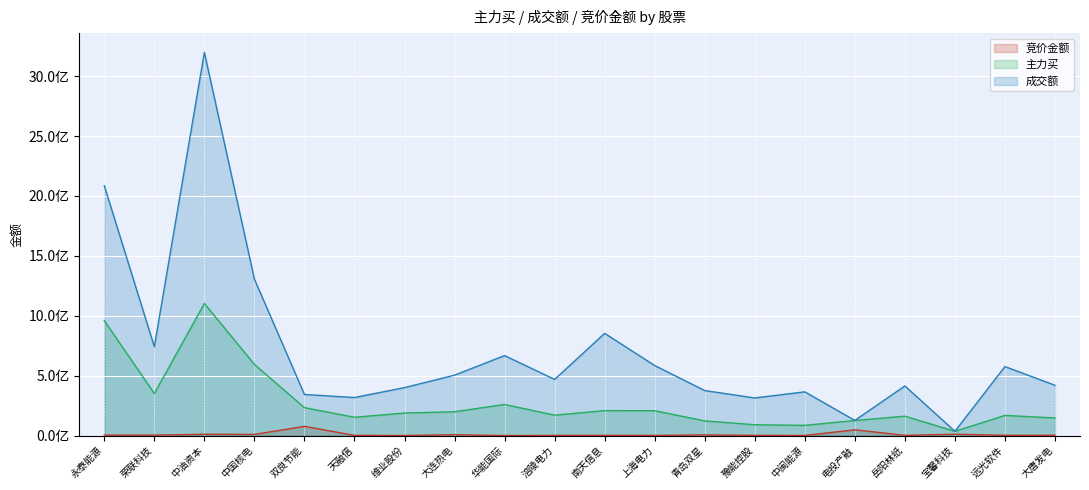

How many lines are shown in the chart?

3